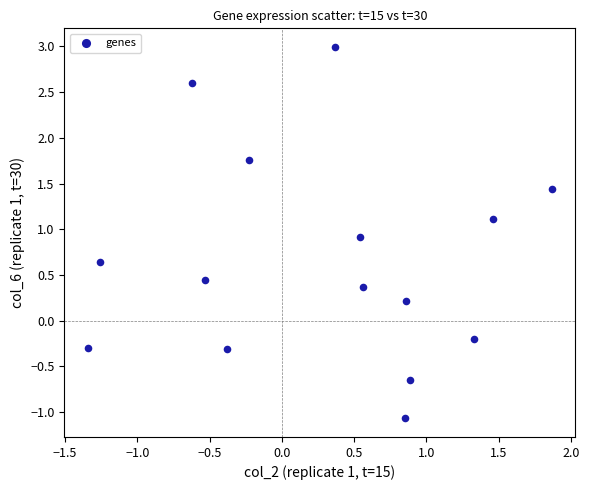

What is the range of Y values (max minus min)?

4.1